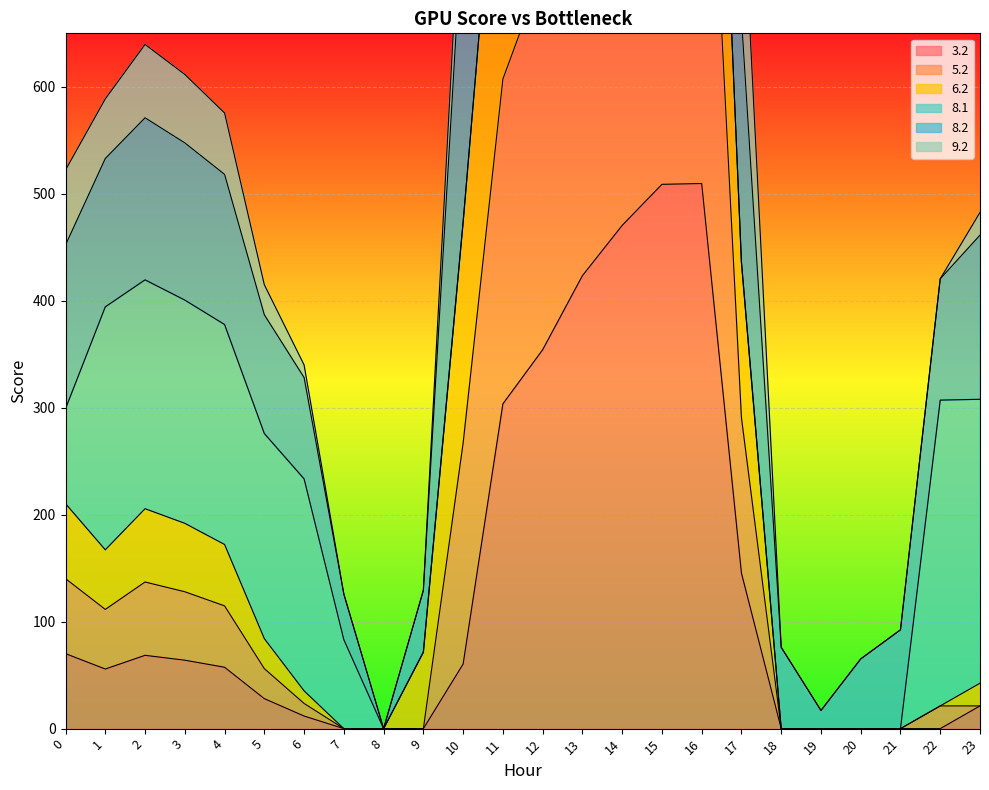

At which category is the sum across all series the highest?

15